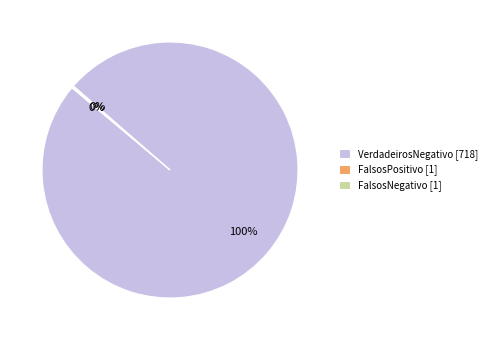

To the nearest percent, what percentage of the pie is VerdadeirosNegativo [718]?

100%